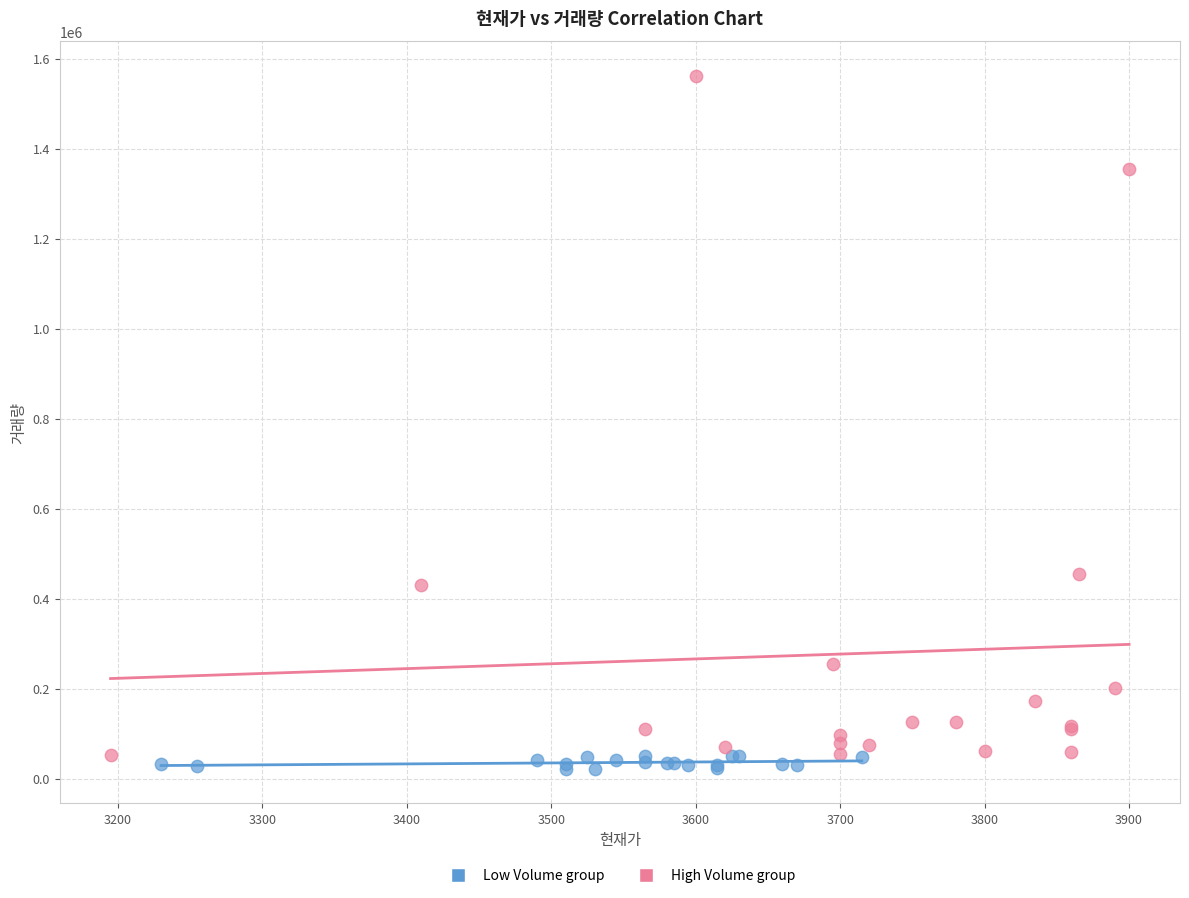

Which series contains the highest Y value?

High Volume group